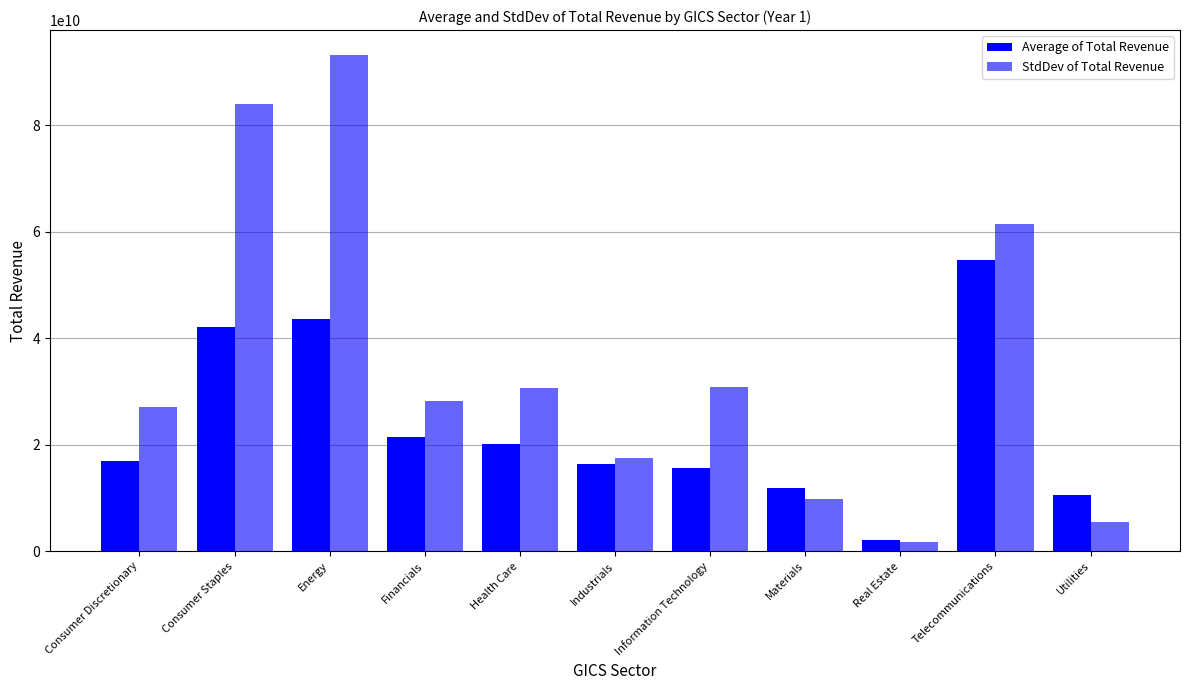

How many values in the Average of Total Revenue series are below 16969305506?

5